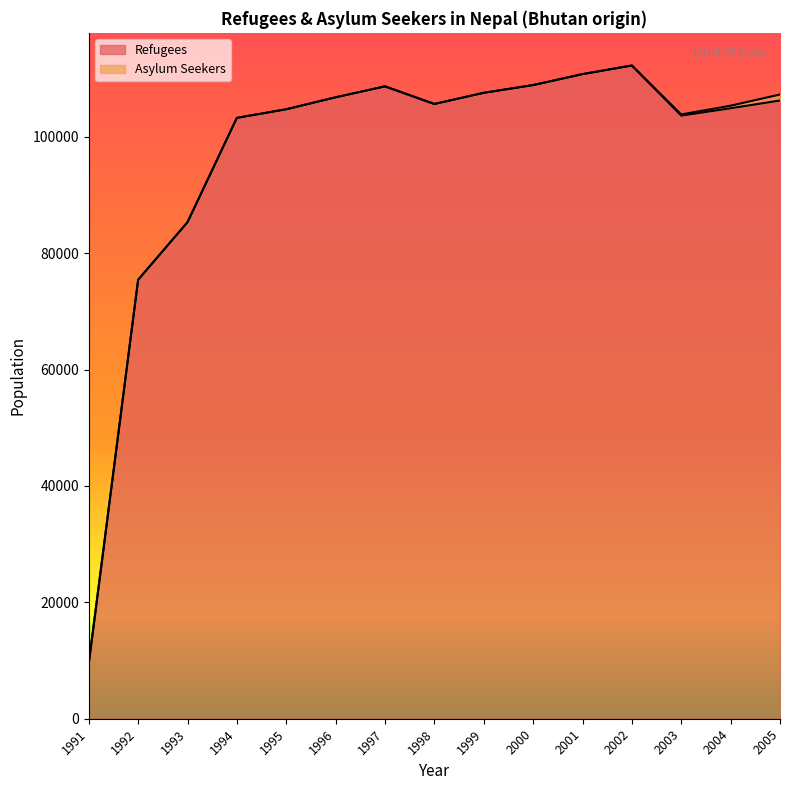

What is the smallest value displayed?

9504